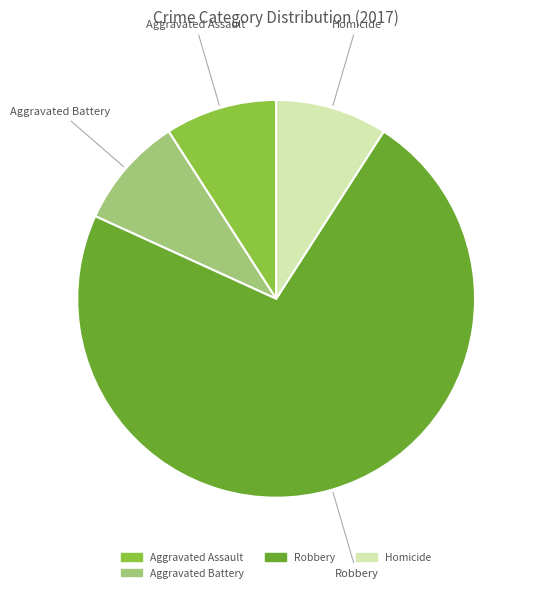

True or false: Aggravated Battery accounts for 9% of the total.

True